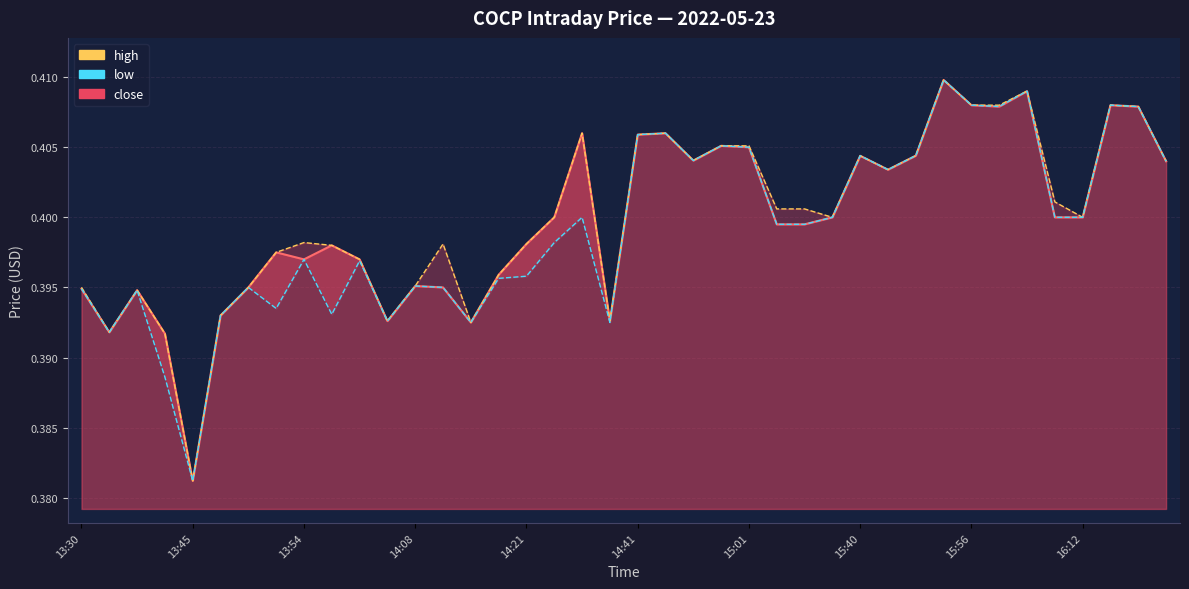

Reading left to right, what are all the values shown in this chart?

close_line: 0.4	0.4	0.4	0.4	0.4	0.4	0.4	0.4	0.4	0.4	0.4	0.4	0.4	0.4	0.4	0.4	0.4	0.4	0.4	0.4	0.4	0.4	0.4	0.4	0.4	0.4	0.4	0.4	0.4	0.4	0.4	0.4	0.4	0.4	0.4	0.4	0.4	0.4	0.4	0.4
high_line: 0.4	0.4	0.4	0.4	0.4	0.4	0.4	0.4	0.4	0.4	0.4	0.4	0.4	0.4	0.4	0.4	0.4	0.4	0.4	0.4	0.4	0.4	0.4	0.4	0.4	0.4	0.4	0.4	0.4	0.4	0.4	0.4	0.4	0.4	0.4	0.4	0.4	0.4	0.4	0.4
low_line: 0.4	0.4	0.4	0.4	0.4	0.4	0.4	0.4	0.4	0.4	0.4	0.4	0.4	0.4	0.4	0.4	0.4	0.4	0.4	0.4	0.4	0.4	0.4	0.4	0.4	0.4	0.4	0.4	0.4	0.4	0.4	0.4	0.4	0.4	0.4	0.4	0.4	0.4	0.4	0.4